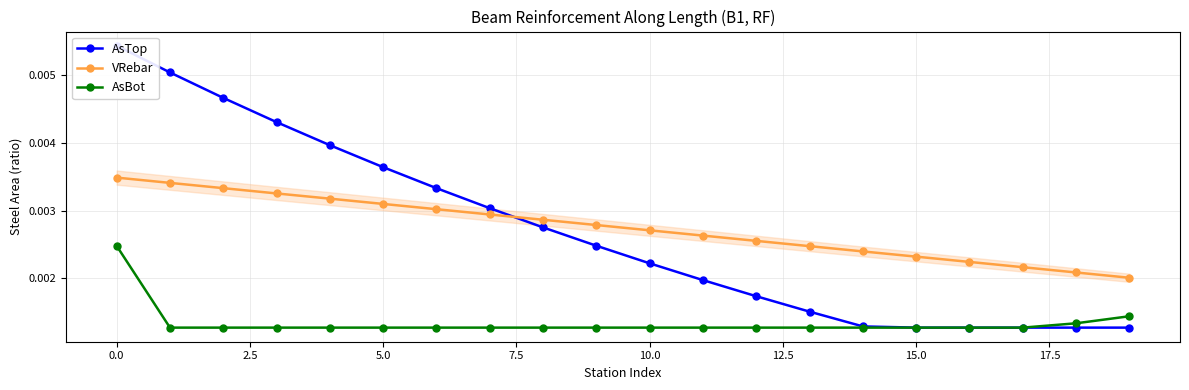

Which series has the widest spread of values?

AsTop